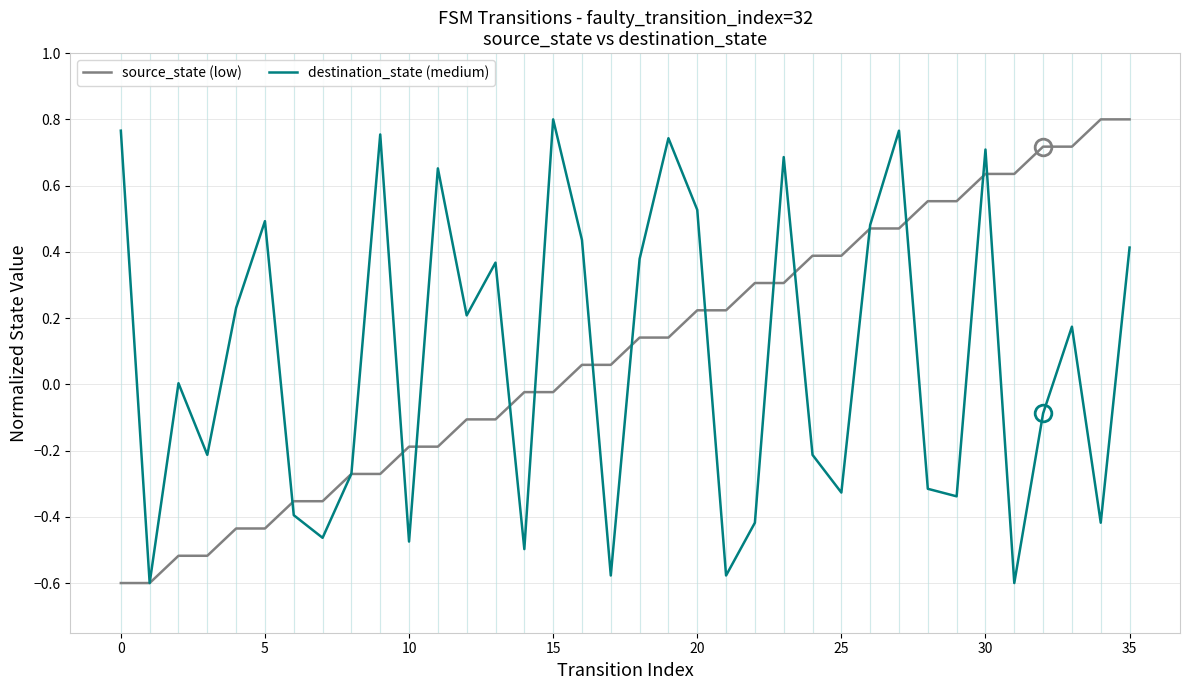

How many lines are shown in the chart?

2